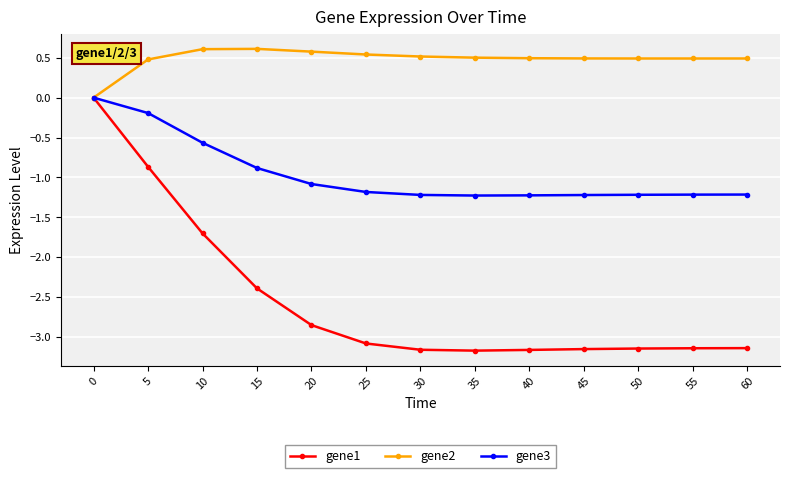

Which series has the largest range (max minus min)?

gene1